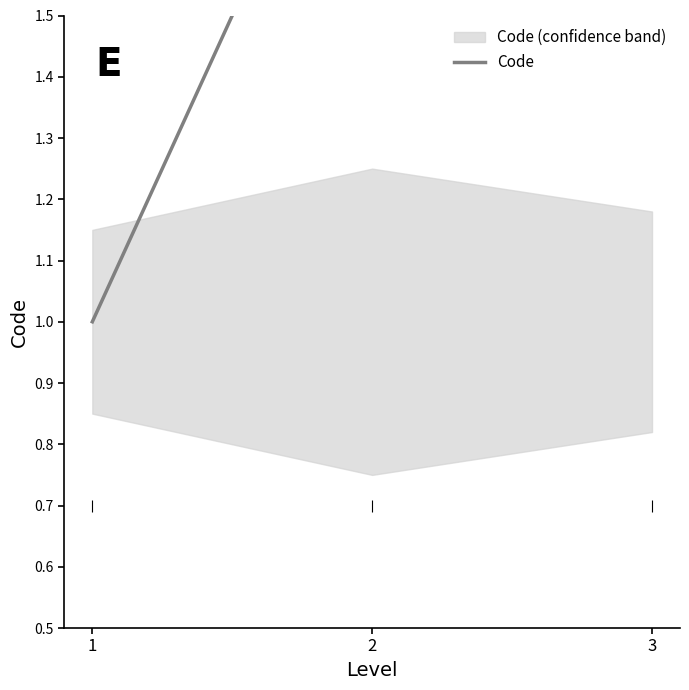

What is the greatest value displayed?

3